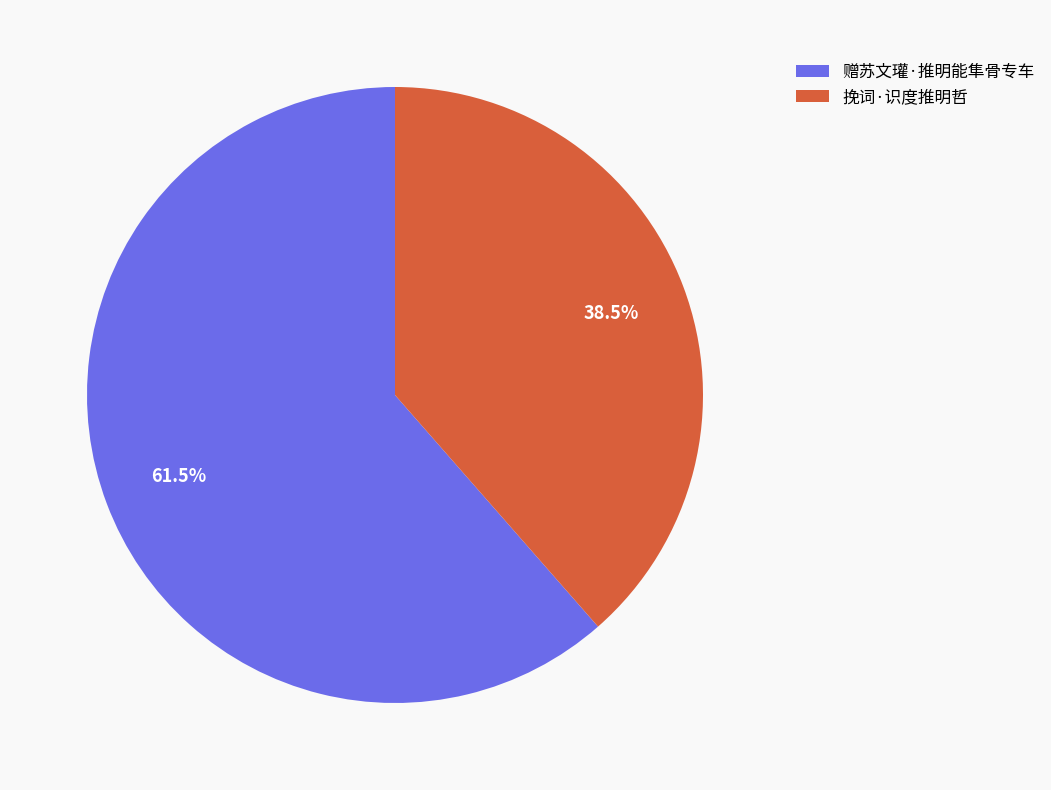

How many segments does this pie chart have?

2